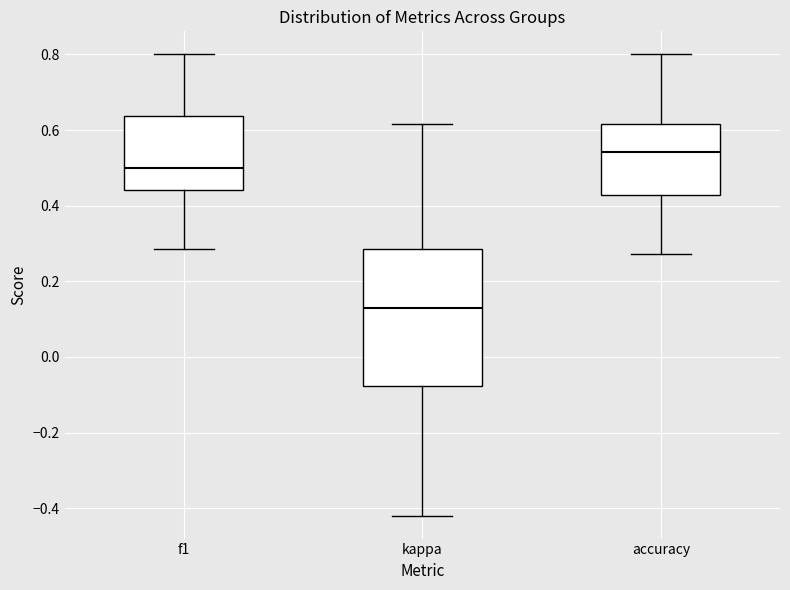

Comparing the boxes themselves (not the whiskers), which one is the tallest?

kappa